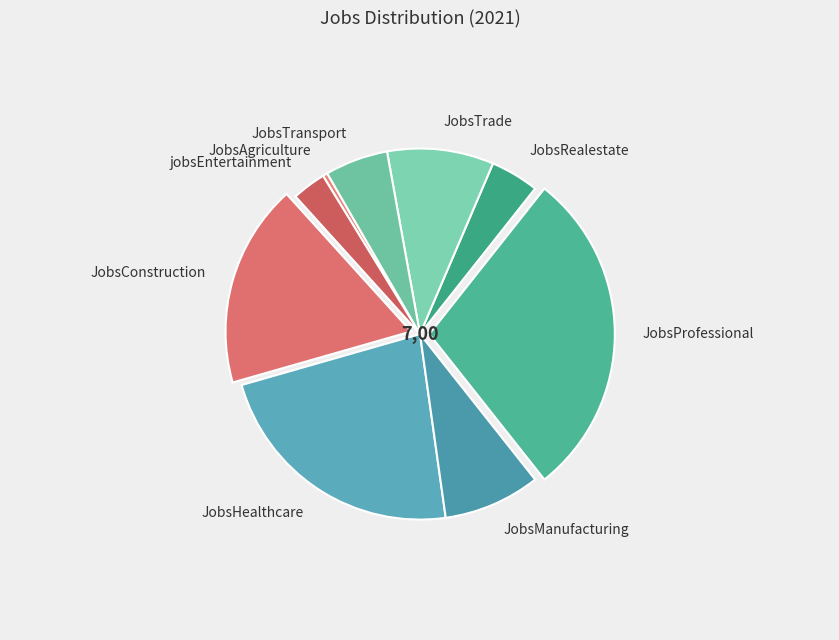

True or false: JobsProfessional accounts for 29% of the total.

True